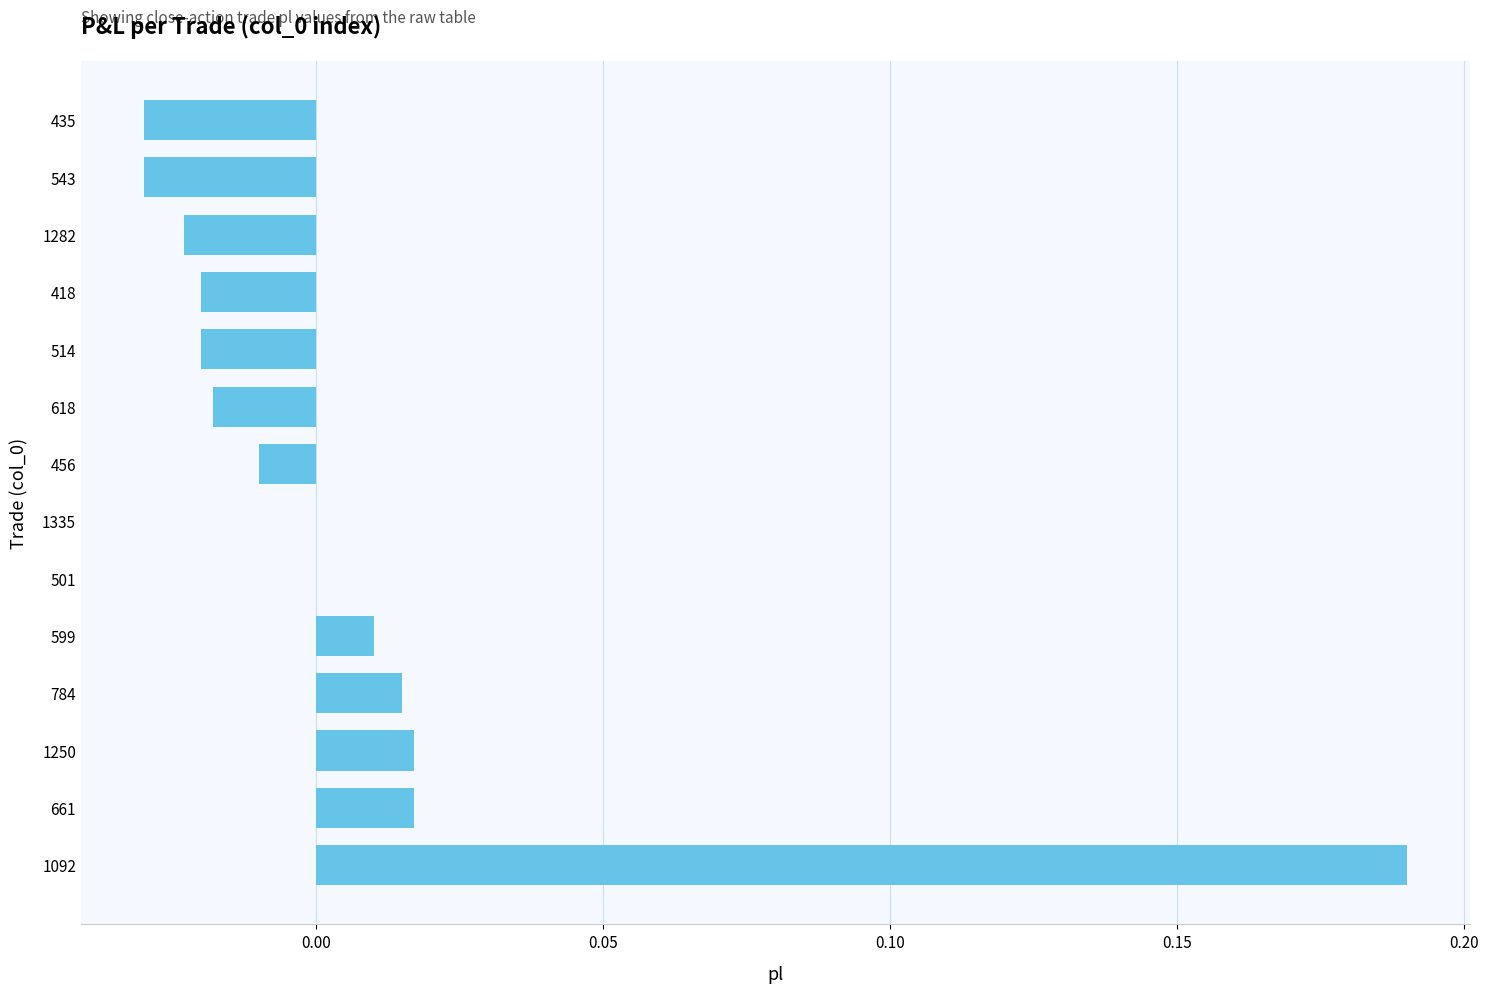

True or false: the data shows -0.0 at 543.

True